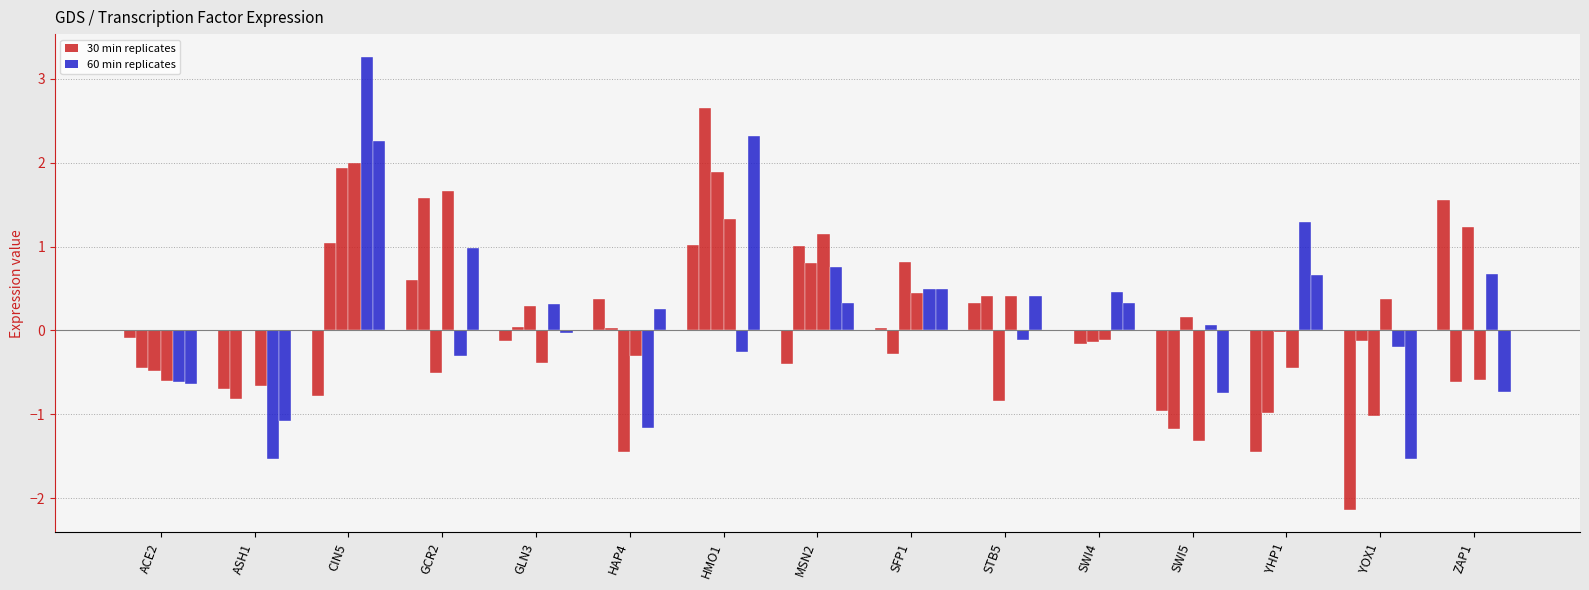

What is the label of the 2nd bar from the left?

ASH1